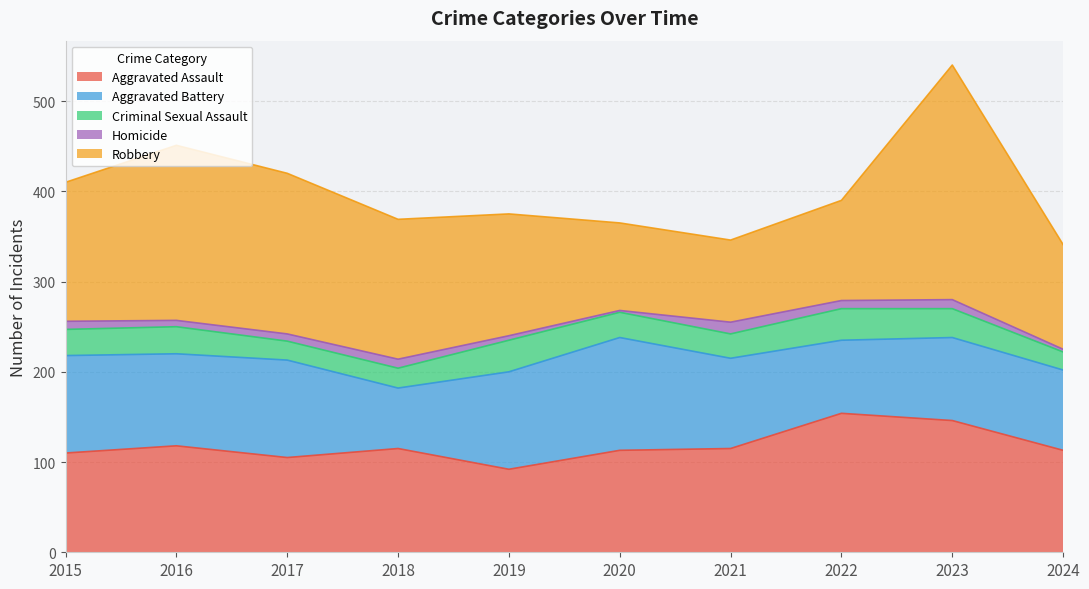

True or false: Robbery has more than 0 interior local peaks.

True